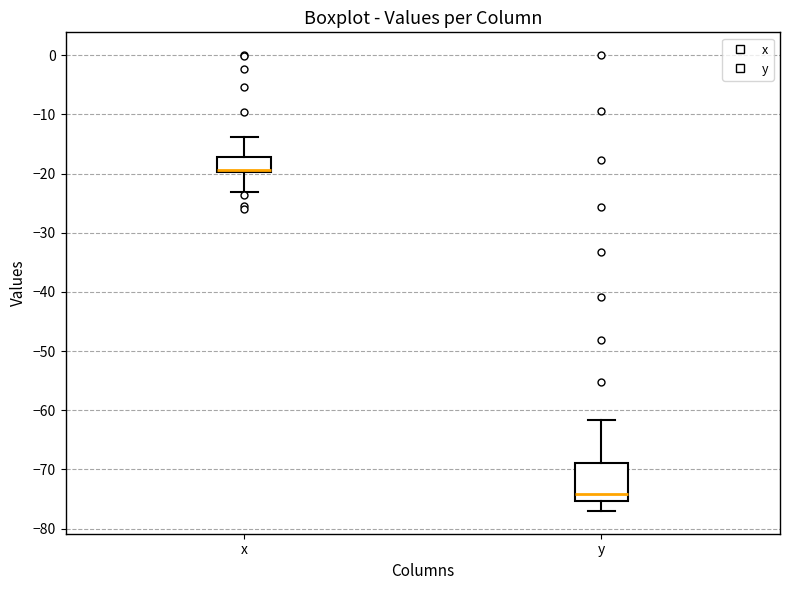

Where does the lower whisker of the box for y end on the y-axis? The values are not printed on the chart, so give them approximately, as read against the axis.

-77